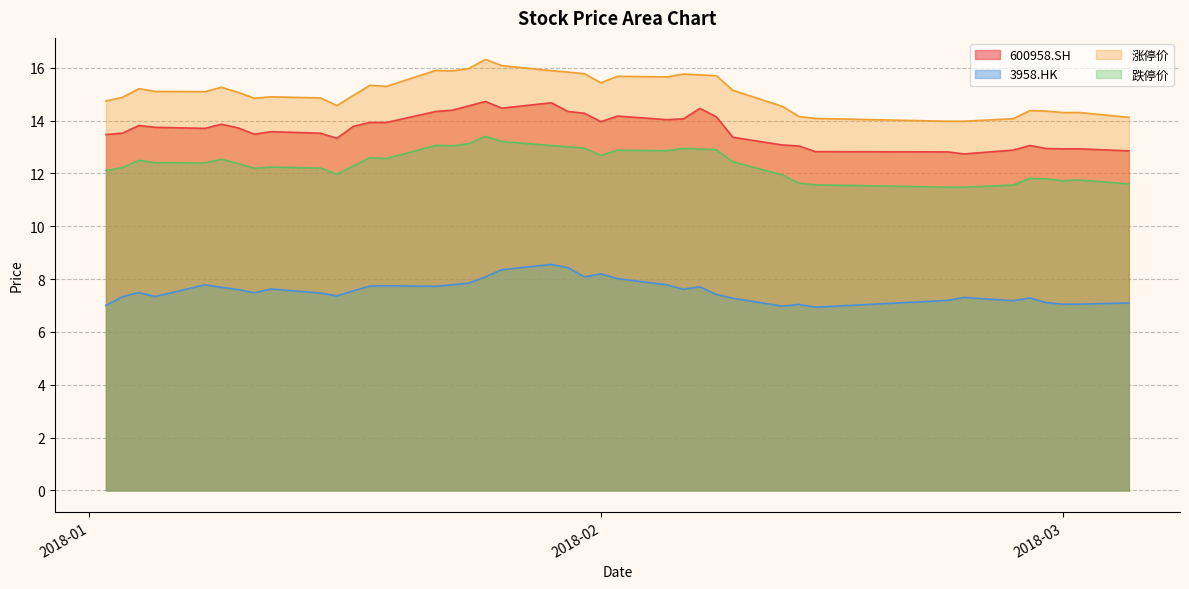

At how many categories does at least one series exceed 11?

40